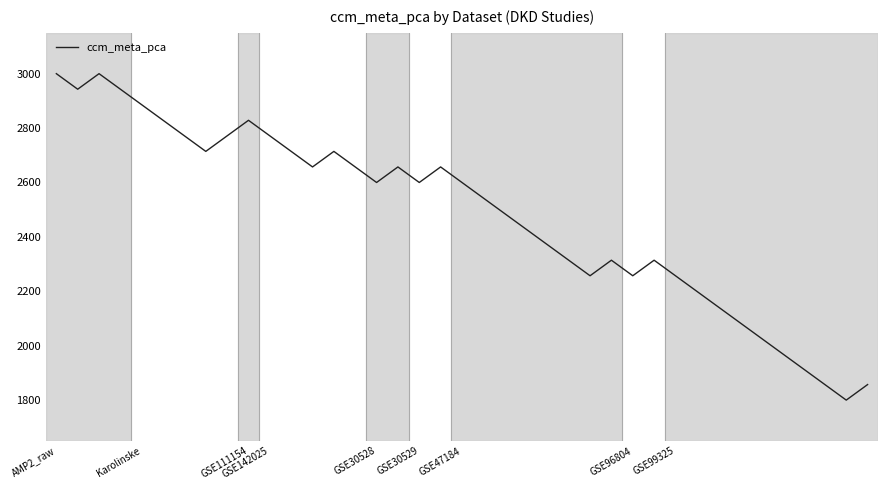

What is the minimum value shown in the chart?

1800.0